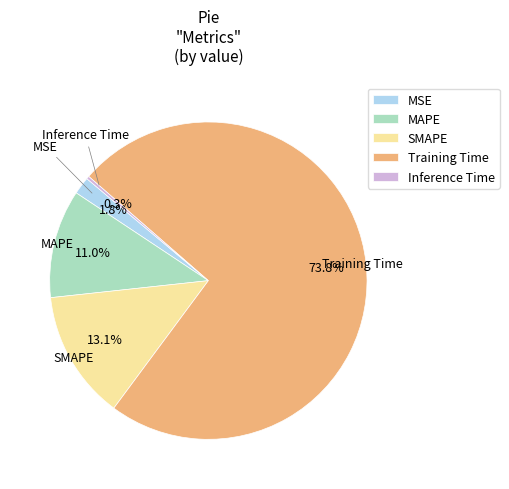

Rank the categories by value from lowest to highest.

Inference Time, MSE, MAPE, SMAPE, Training Time